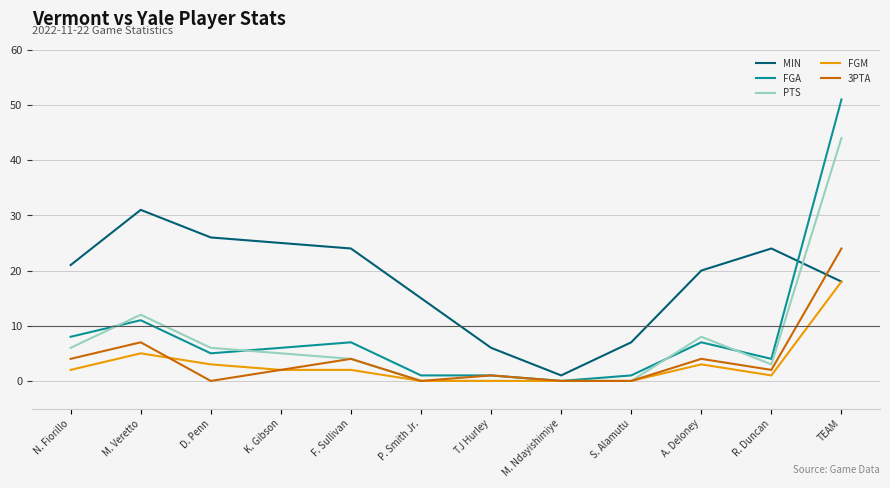

What is the difference between the highest and lowest values at M. Veretto?

26